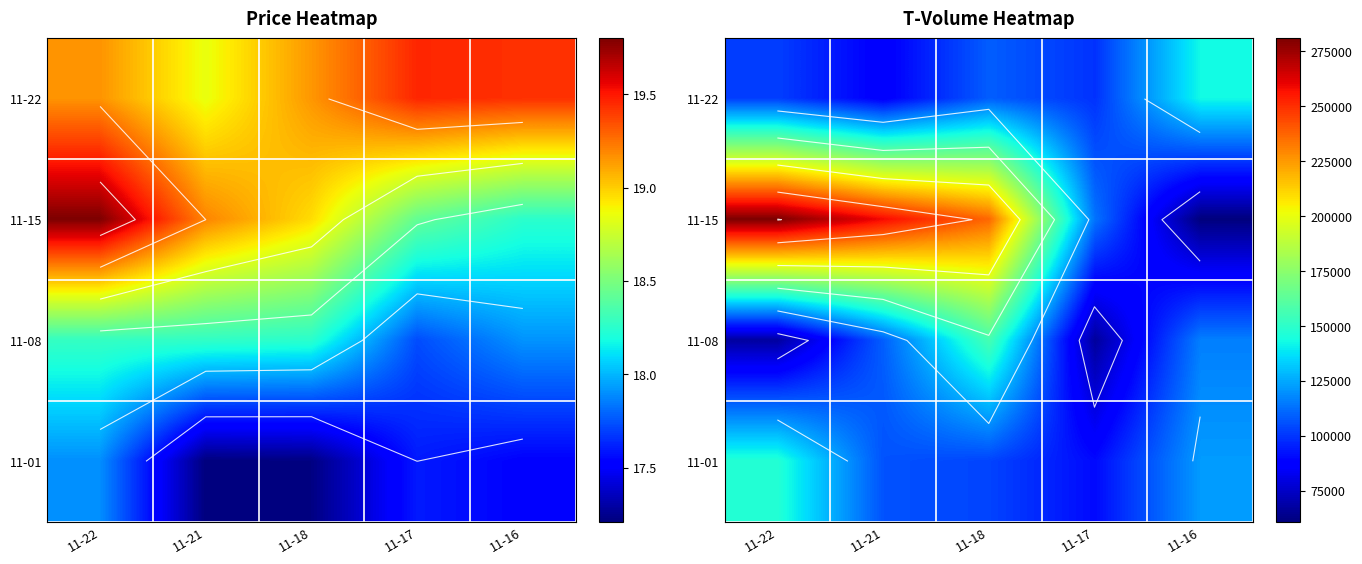

At which category is the sum across all series the highest?

11-18